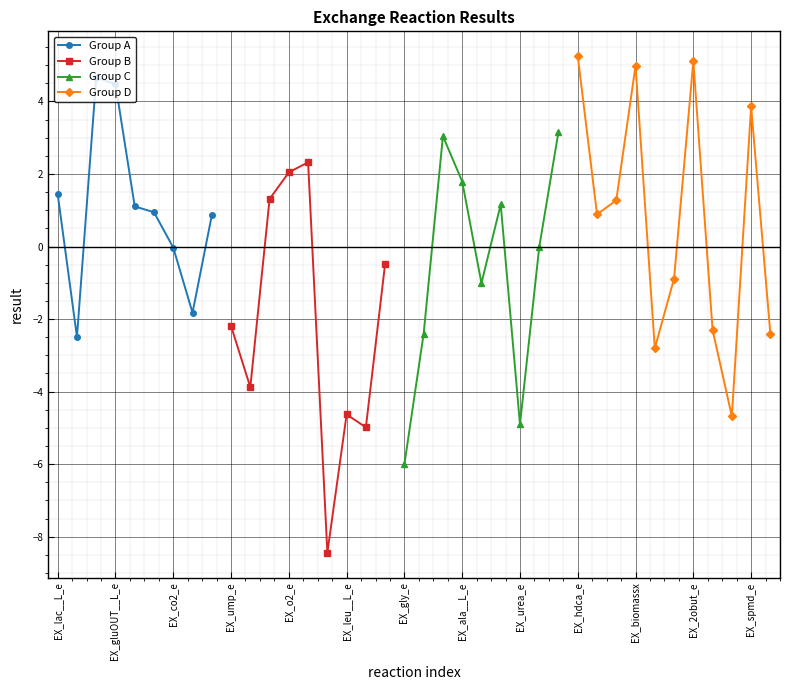

List the labels in order of value, smallest first.

EX_pro__L_e, EX_gly_e, EX_ile__L_e, EX_urea_e, EX_val__L_e, EX_leu__L_e, EX_pi_e, EX_h2o2_e, EX_glc__D_e, EX_sprm_e, EX_phe__L_e, EX_crn_e, EX_ump_e, EX_h_e, EX_asn__L_e, EX_gthox_e, EX_met__L_e, EX_co2_e, EX_pyr_e, EX_h2o_e, EX_ptrcIN_e, EX_asp__L_e, EX_gln__L_e, EX_fol_e, EX_ptrcOUT_e, EX_nh4_e, EX_lac__L_e, EX_ala__L_e, EX_o2_e, EX_arg__L_e, EX_ser__L_e, EX_gudac_e, EX_spmd_e, EX_gluOUT__L_e, EX_gluIN__L_e, EX_biomassx, EX_2obut_e, EX_hdca_e